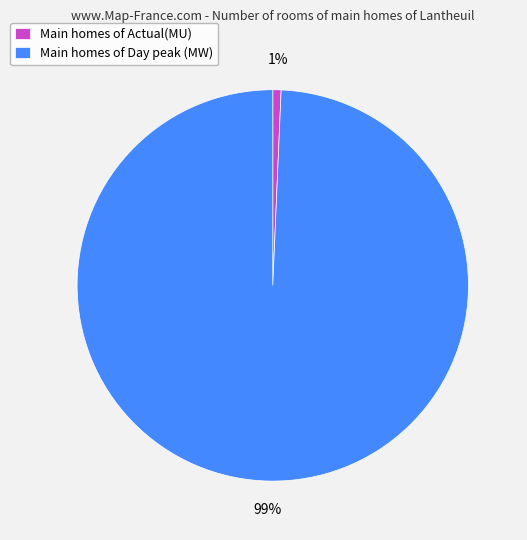

Is the sum of Main homes of Actual(MU) and Main homes of Day peak (MW) greater than half?

Yes